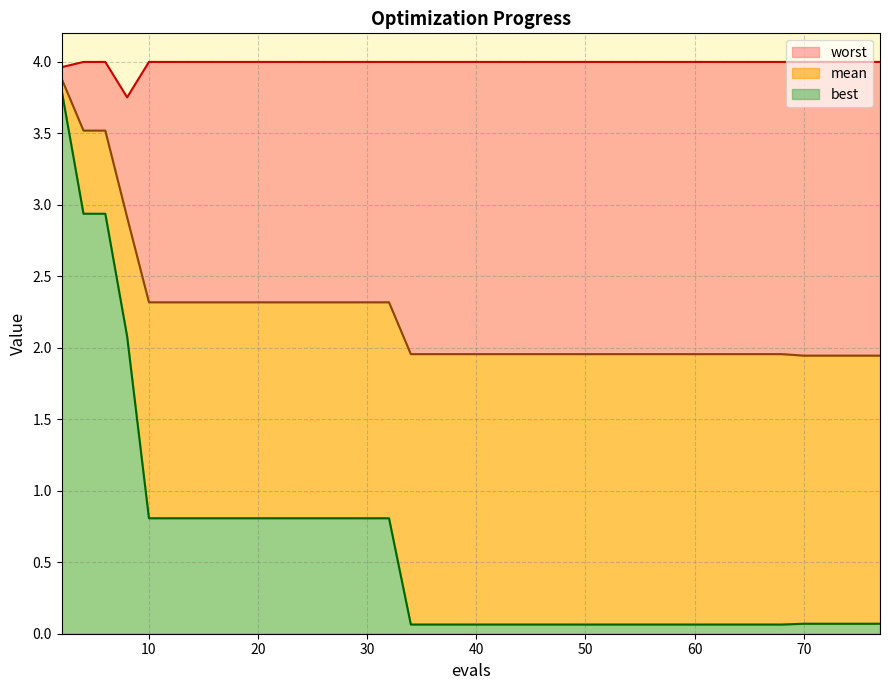

What is the difference between the maximum and minimum values in the mean series?

1.9